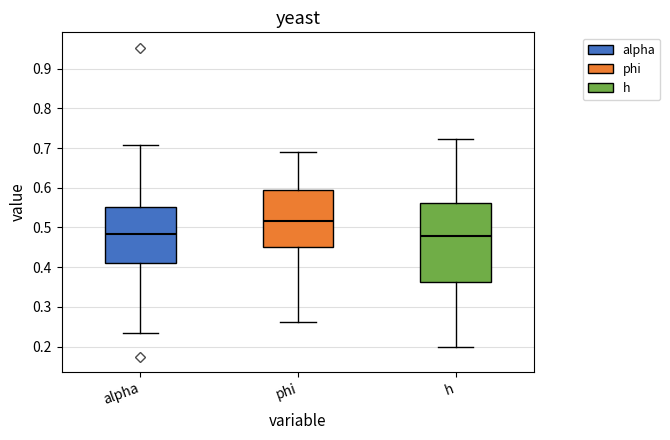

Reading left to right, read every box against the y-axis: the position of its median line, the range the box covers, and the ends of its whiskers. The values are not printed on the chart, so give them approximately, as read against the axis.

alpha: median 0.48, box 0.41 to 0.55, whiskers 0.23 to 0.71
phi: median 0.52, box 0.45 to 0.59, whiskers 0.26 to 0.69
h: median 0.48, box 0.36 to 0.56, whiskers 0.20 to 0.72